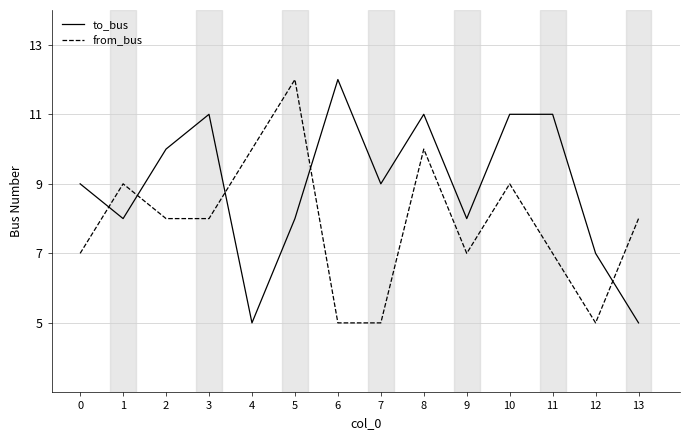

Reading right to left, what are all the values shown in this chart?

to_bus: 5	7	11	11	8	11	9	12	8	5	11	10	8	9
from_bus: 8	5	7	9	7	10	5	5	12	10	8	8	9	7